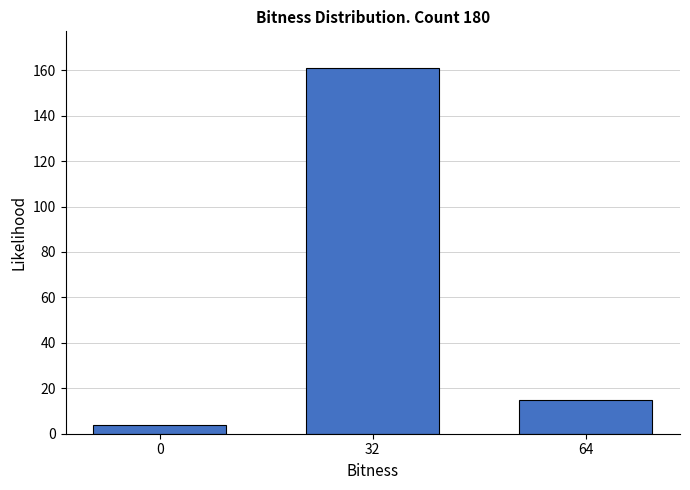

Reading left to right, list all the values displayed in this chart.

4	161	15